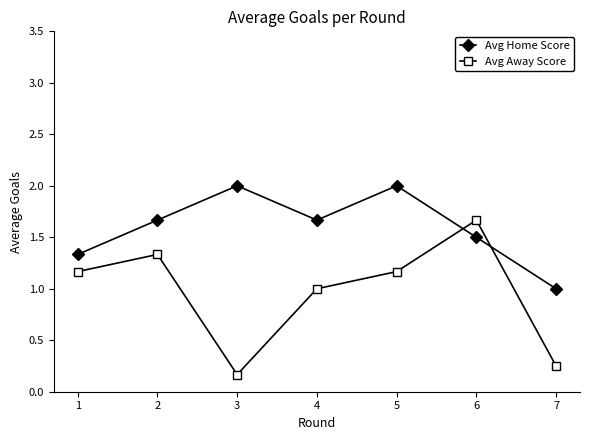

What is the sum of all Avg Away Score values?

6.8